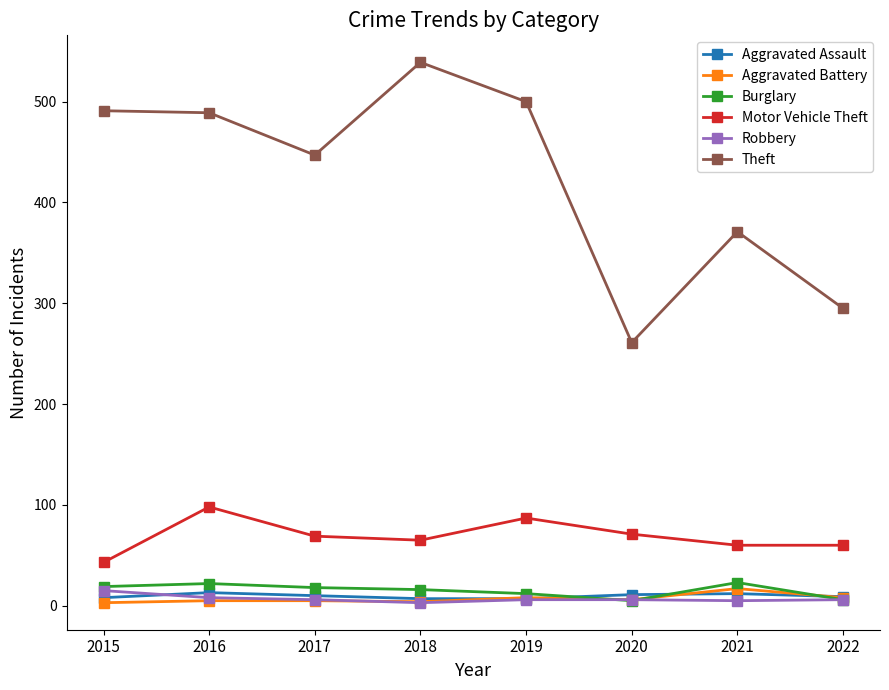

True or false: Robbery and Theft cross at least once.

False